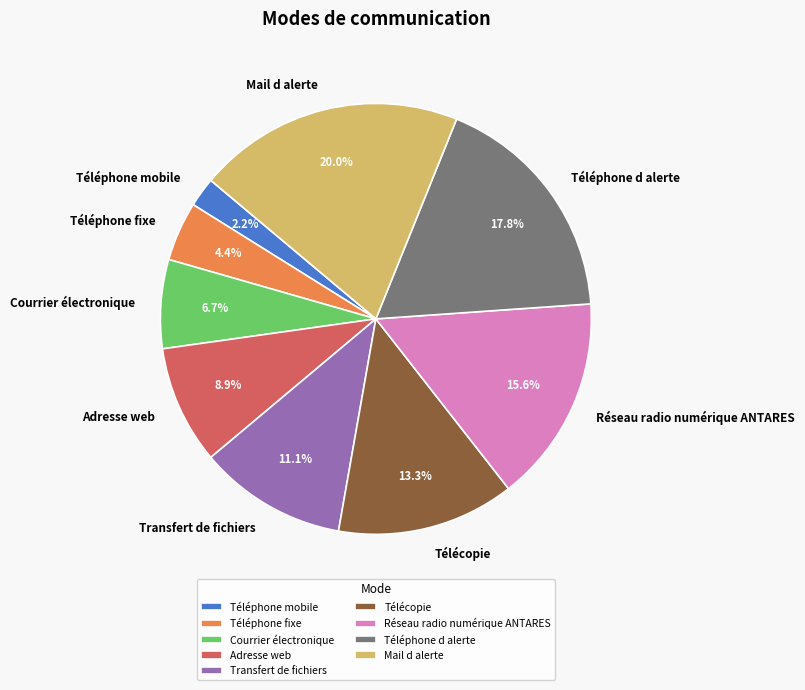

How many slices are in this pie chart?

9